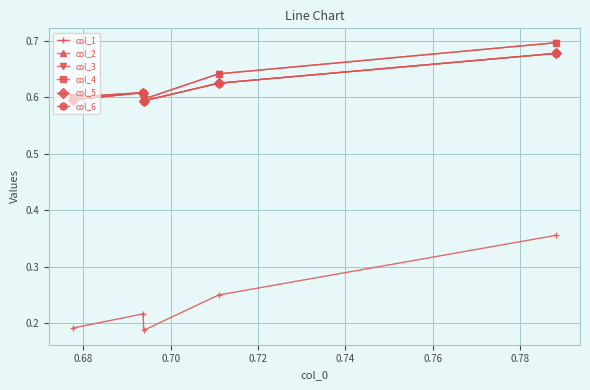

Is this an area chart (filled region under the line)?

No